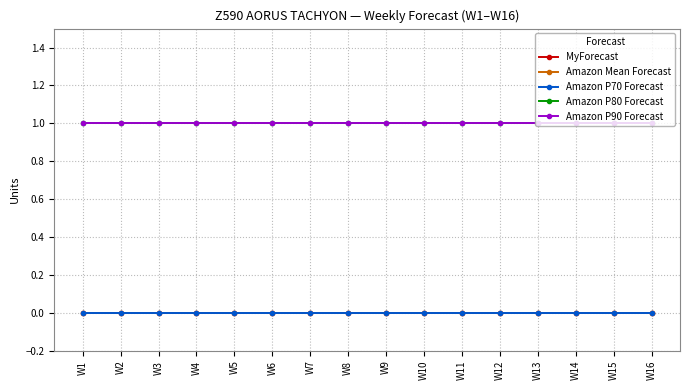

The Amazon Mean Forecast series shows 0 at W12. True or false?

True